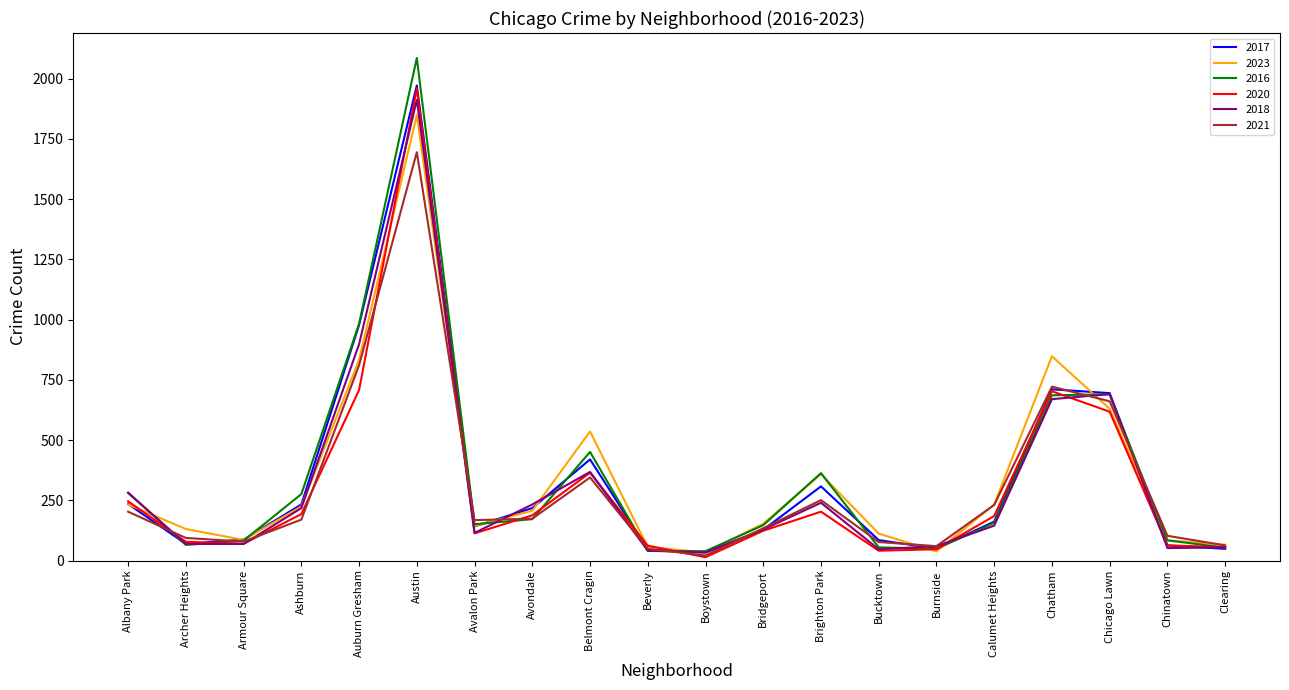

What is the difference between the 2017 values at Beverly and Archer Heights?

23